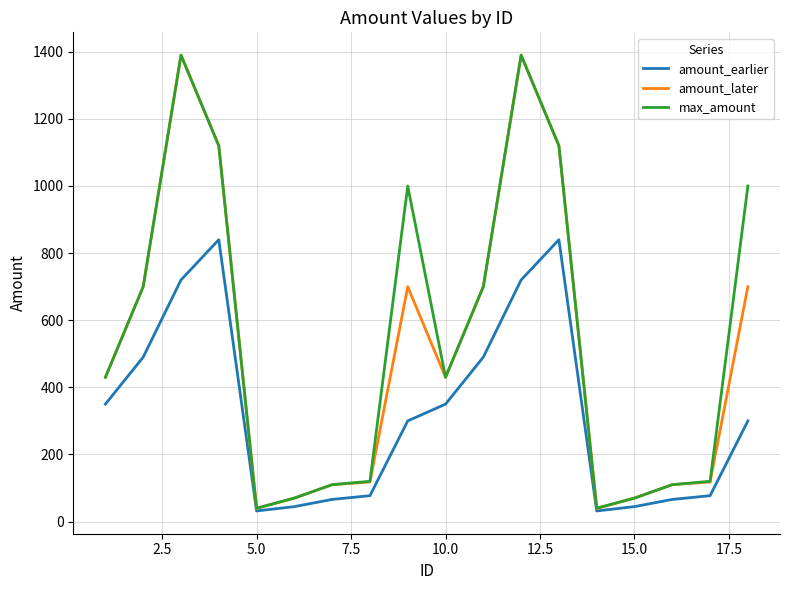

How many lines are shown in the chart?

3